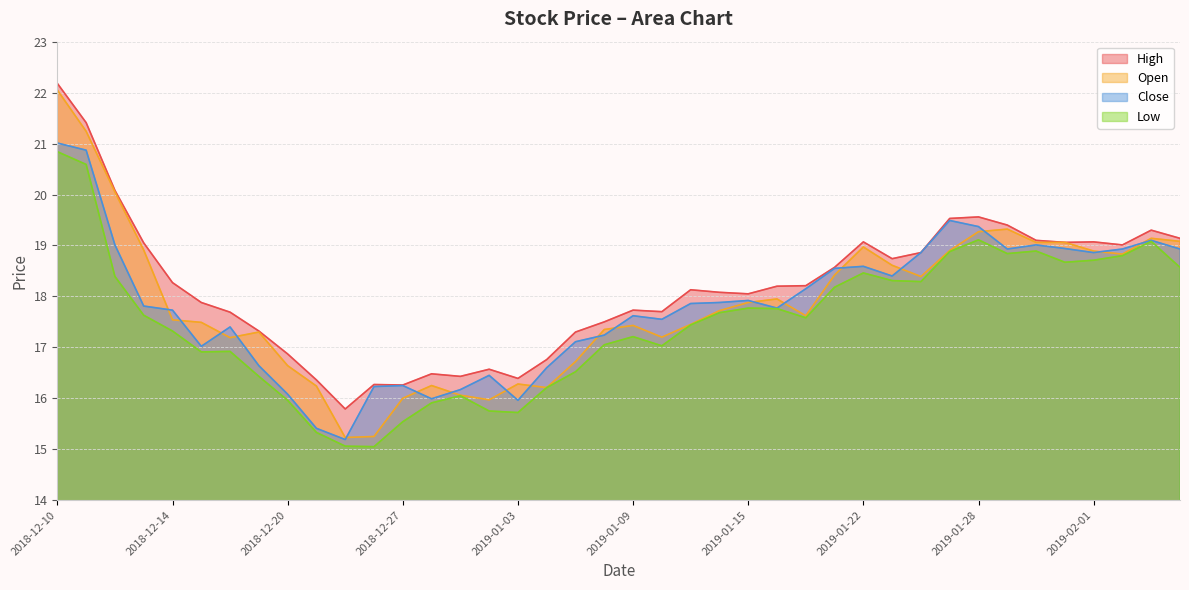

What is the total value across all series at 2019-01-31?

75.7